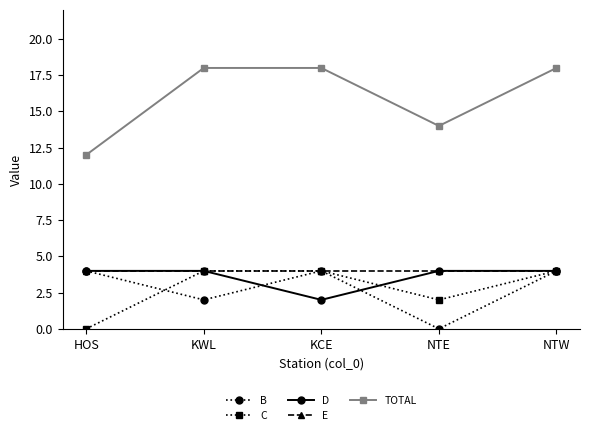

What is the sum of the C values at HOS and NTE?

2